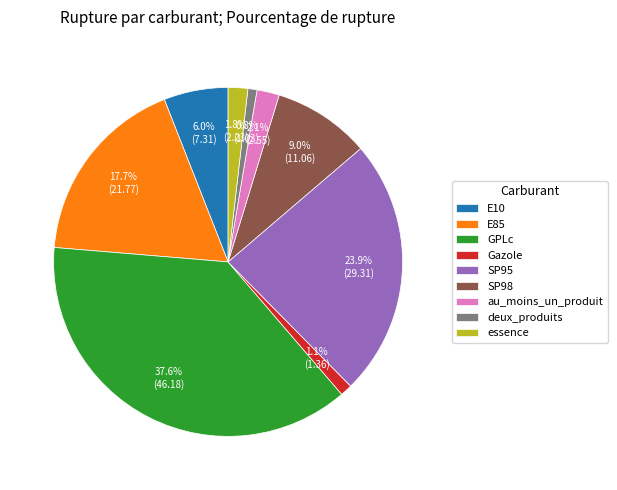

To the nearest percent, what percentage of the pie is deux_produits?

1%